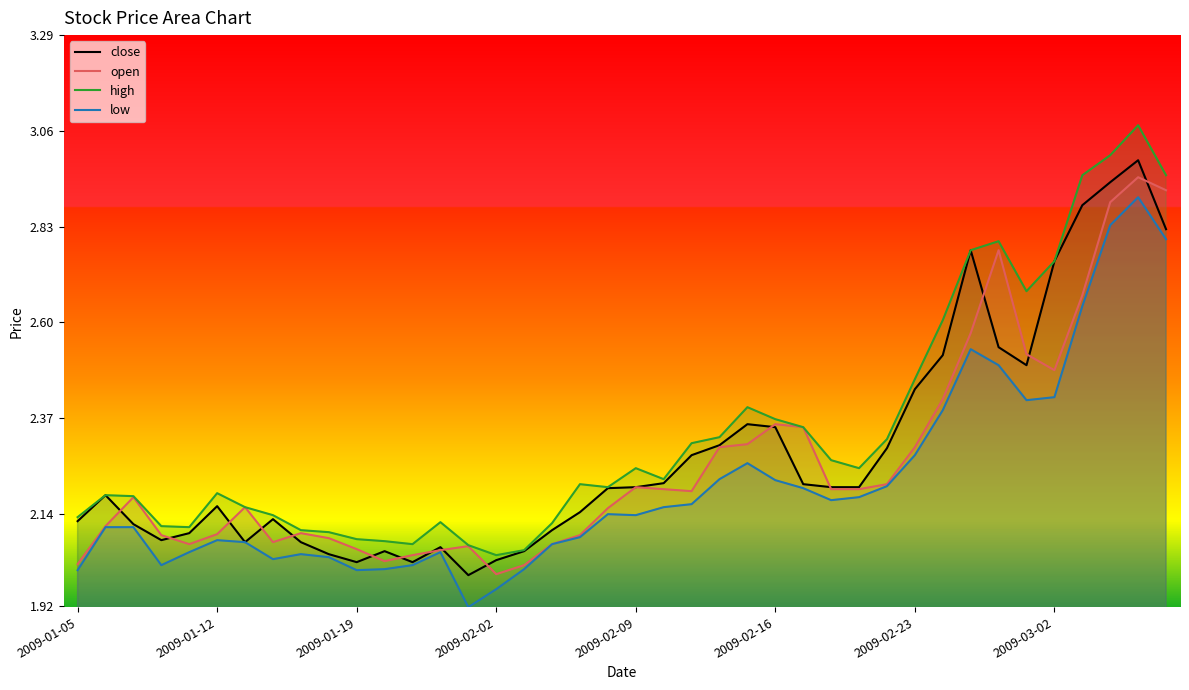

True or false: open has a value of 0.7 at 39.

False